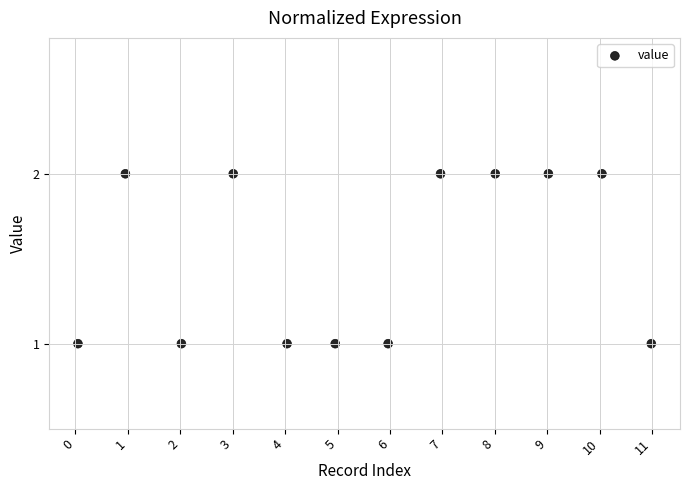

How many points are shown in the scatter plot?

12